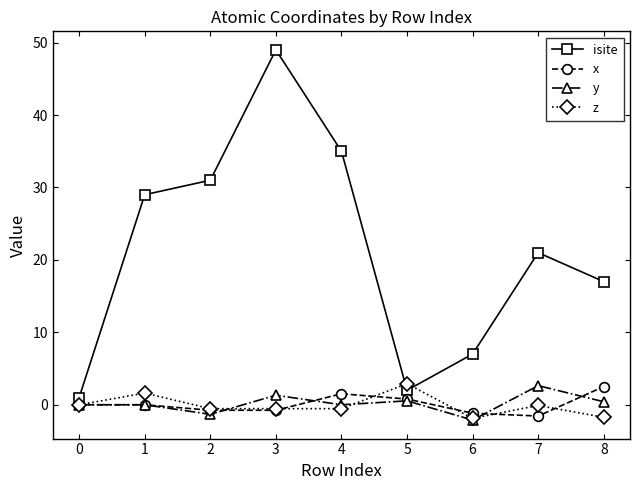

What is the difference between the highest and lowest values at 6?

9.1